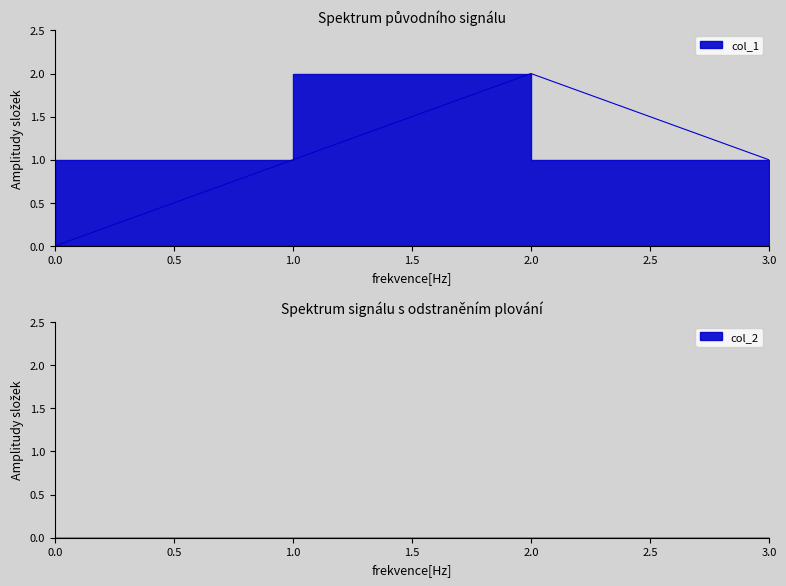

How many values are above zero?

3